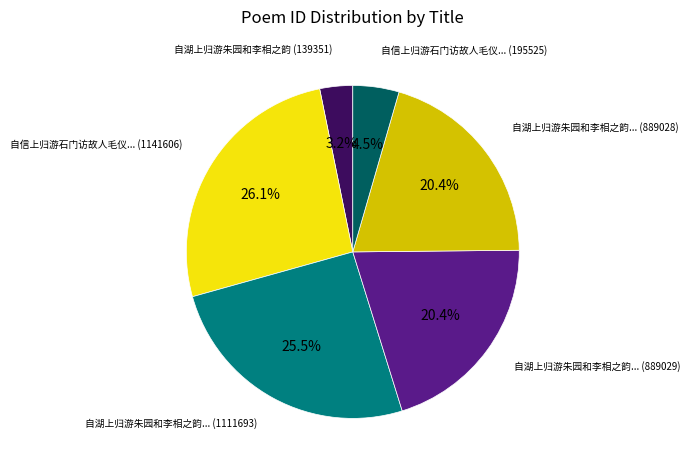

Is there any slice that represents more than half of the pie?

No